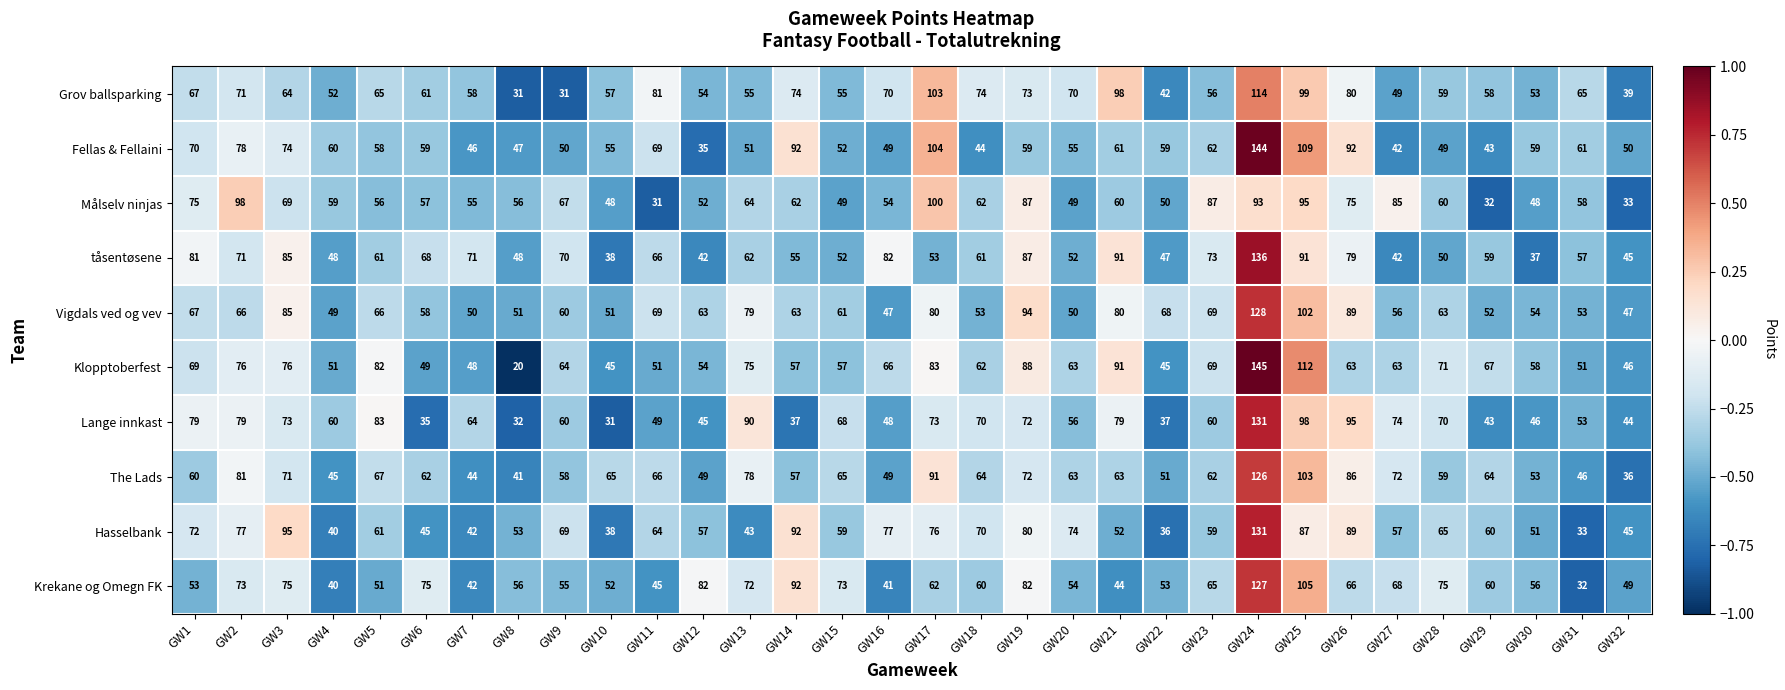

True or false: Hasselbank has a value of 64 at GW11.

True